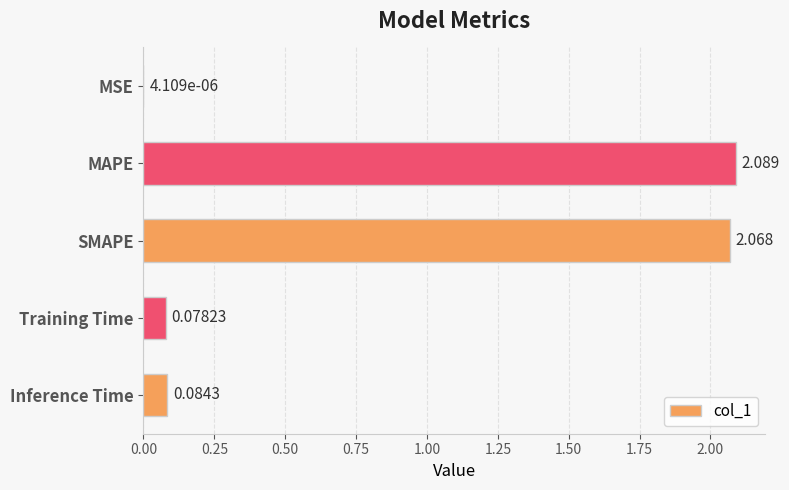

At which category does the chart reach its peak across all series?

MAPE